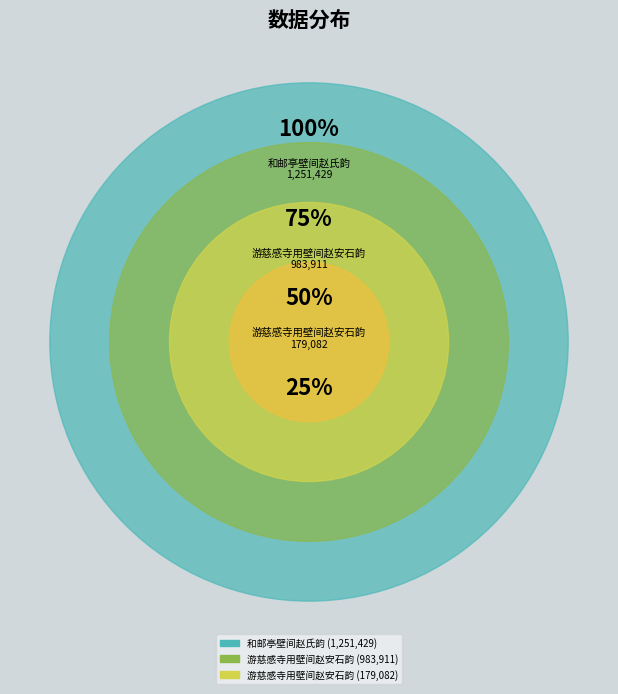

Count the number of slices in the pie.

3